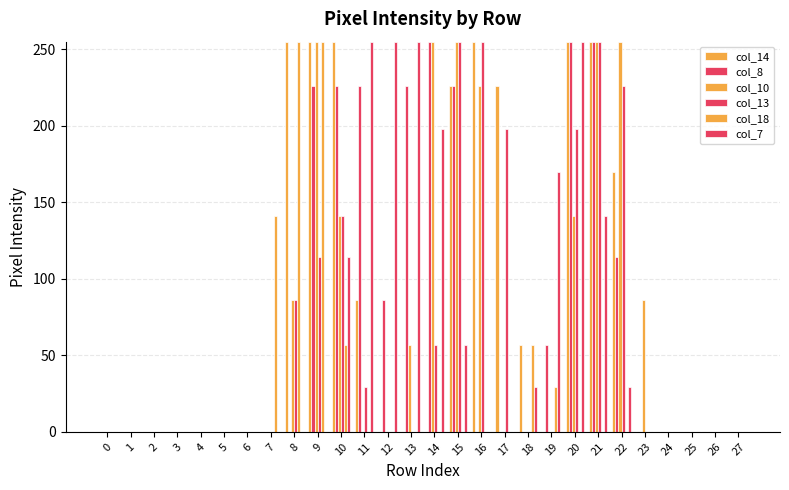

Rank the series at 2 from lowest to highest value.

col_14, col_8, col_10, col_13, col_18, col_7